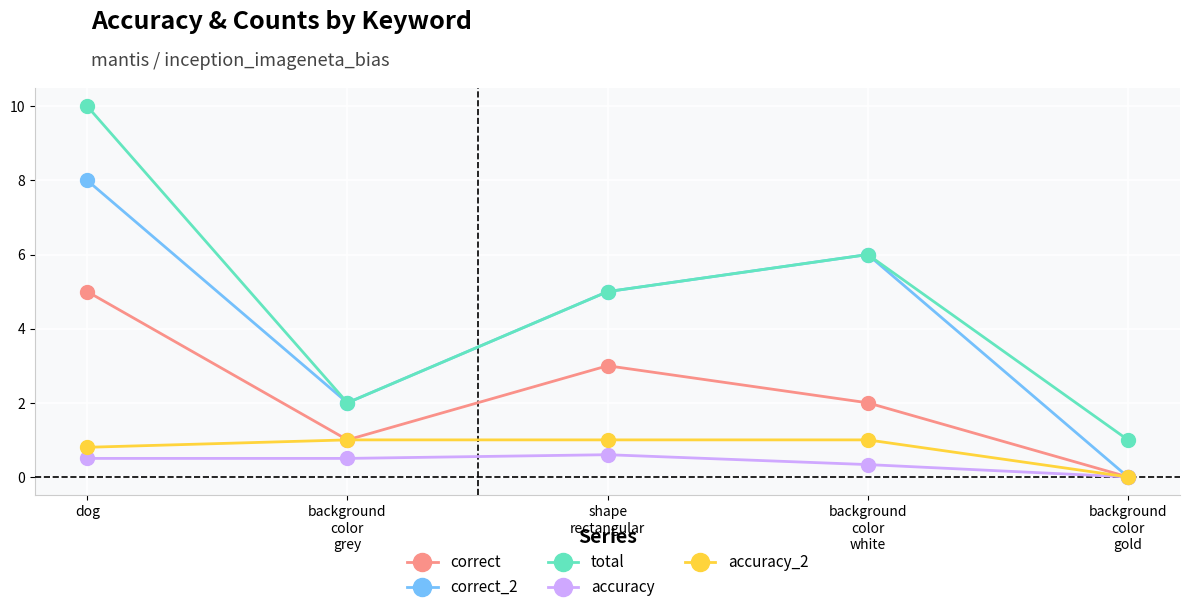

Reading left to right, list all the values displayed in this chart.

correct: 5.0	1.0	3.0	2.0	0.0
correct_2: 8.0	2.0	5.0	6.0	0.0
total: 10.0	2.0	5.0	6.0	1.0
accuracy: 0.5	0.5	0.6	0.3	0.0
accuracy_2: 0.8	1.0	1.0	1.0	0.0